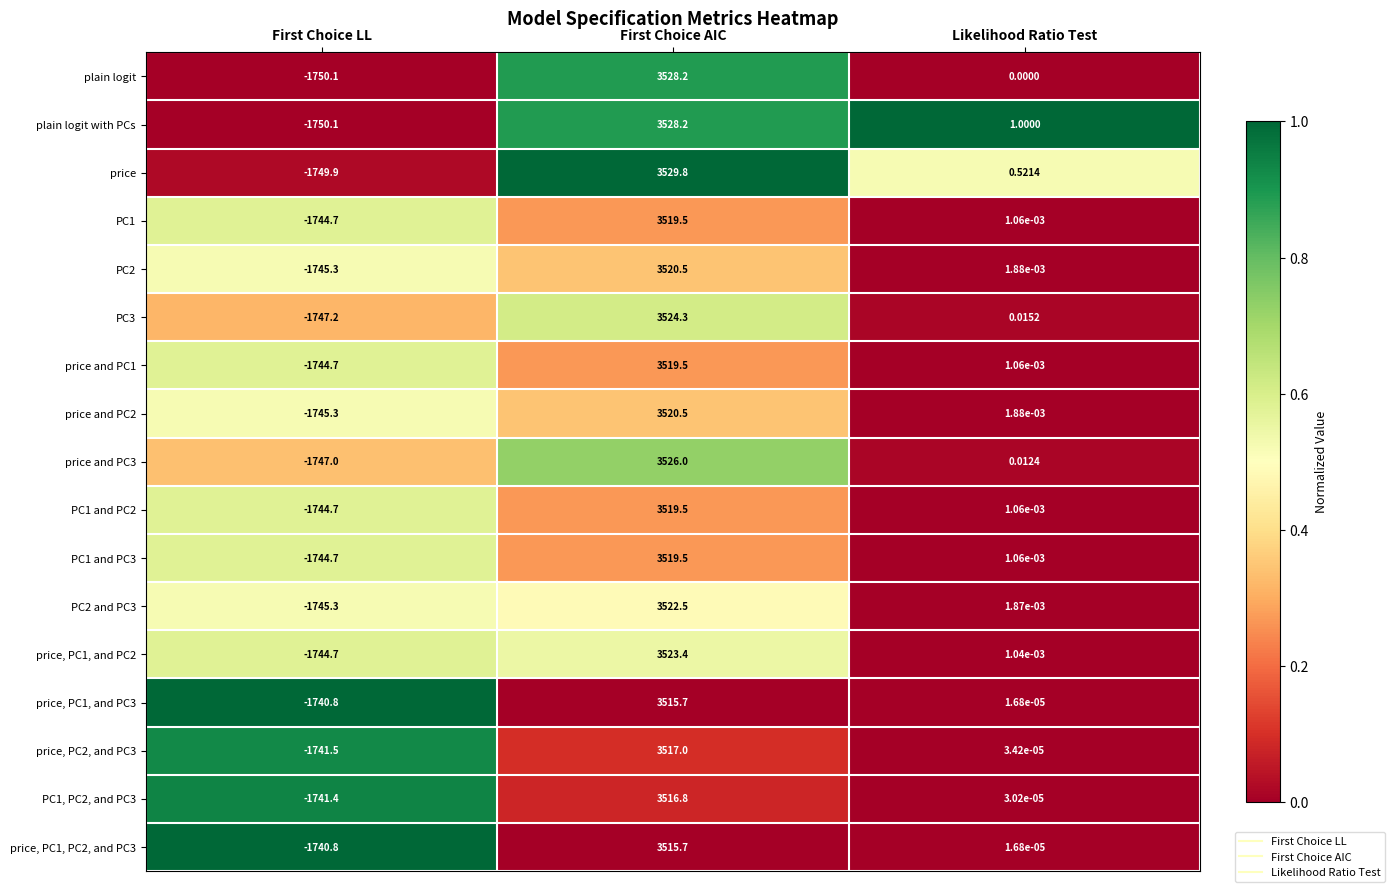

What is the total value across all series at First Choice LL?

-29668.2